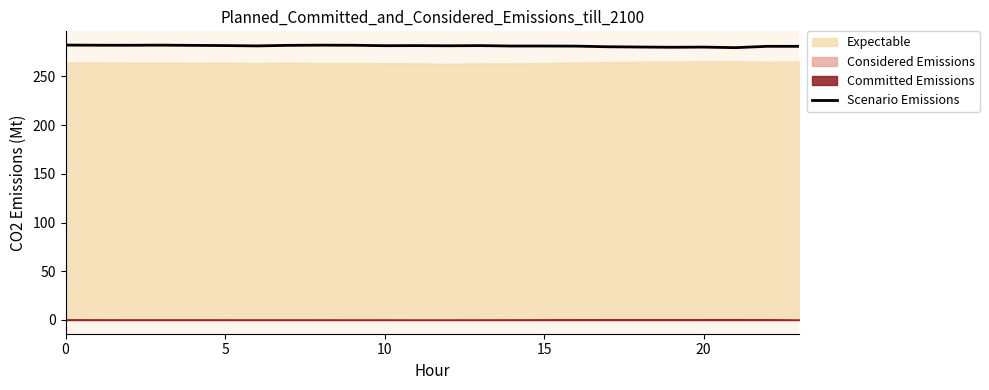

The value at 22 is 281.0. True or false?

True